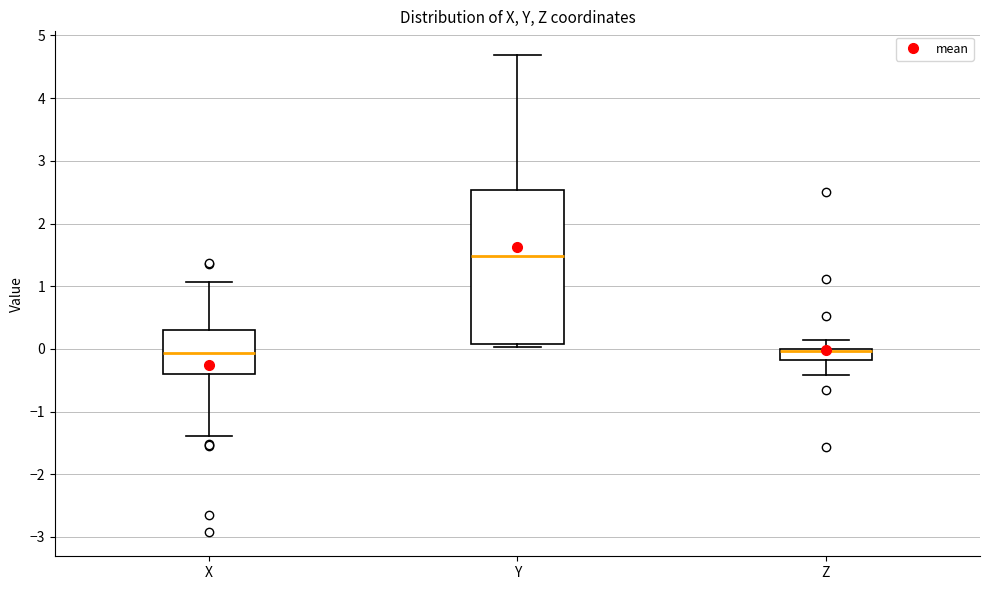

Where is the upper edge of the box for Y on the y-axis? The values are not printed on the chart, so give them approximately, as read against the axis.

2.5